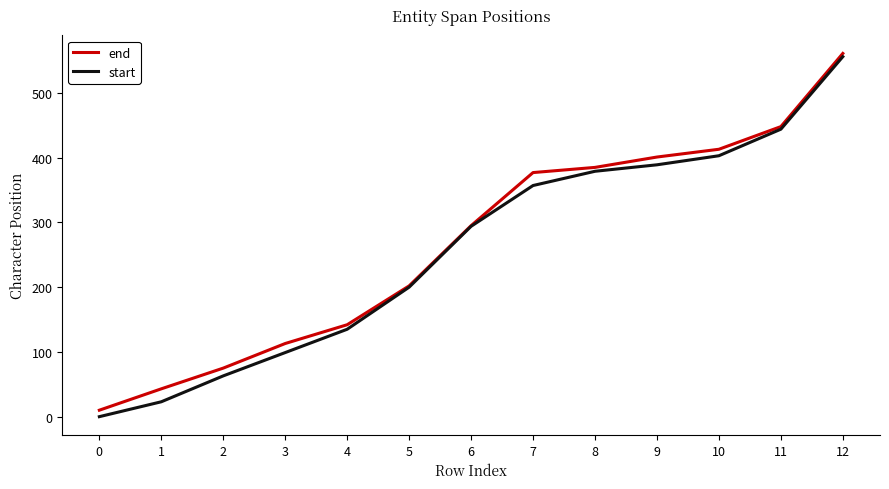

Rank the series by their maximum value, from lowest to highest.

start, end